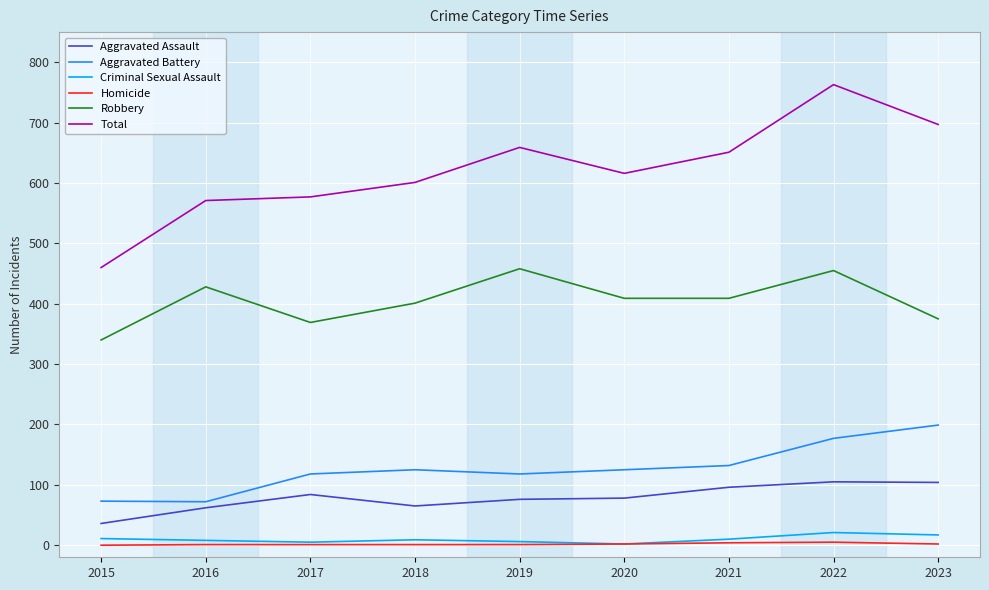

The Criminal Sexual Assault series shows 21 at 2022. True or false?

True